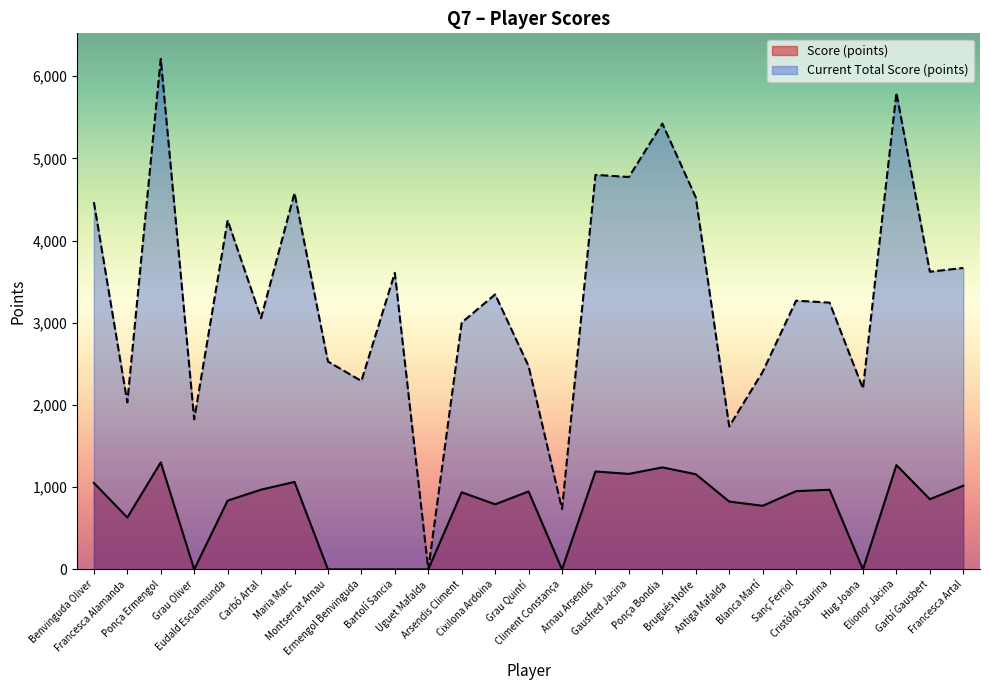

At which category does the chart reach its peak across all series?

Ponça Ermengol